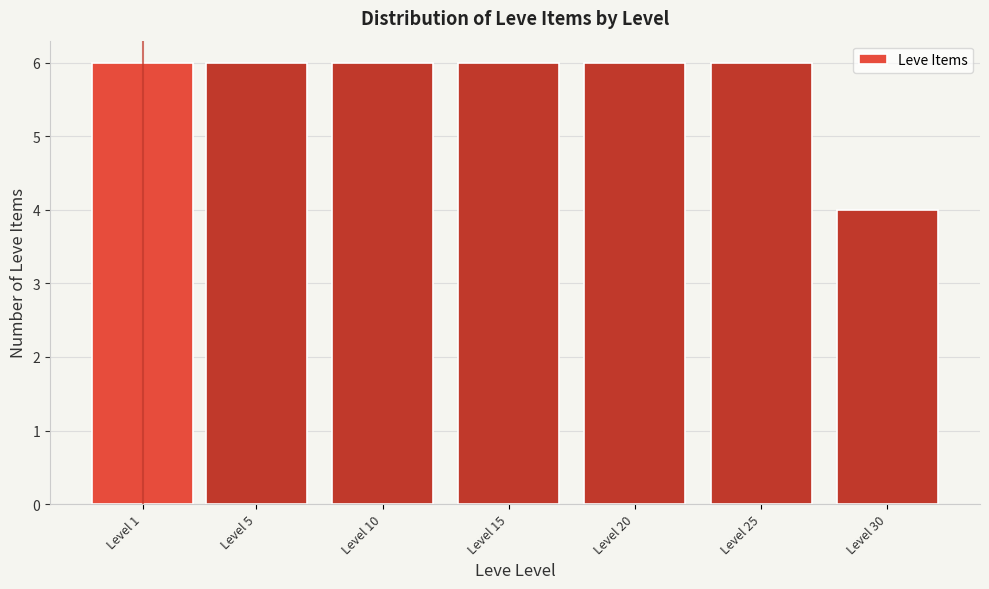

Reading left to right, what are all the values shown in this chart?

6	6	6	6	6	6	4